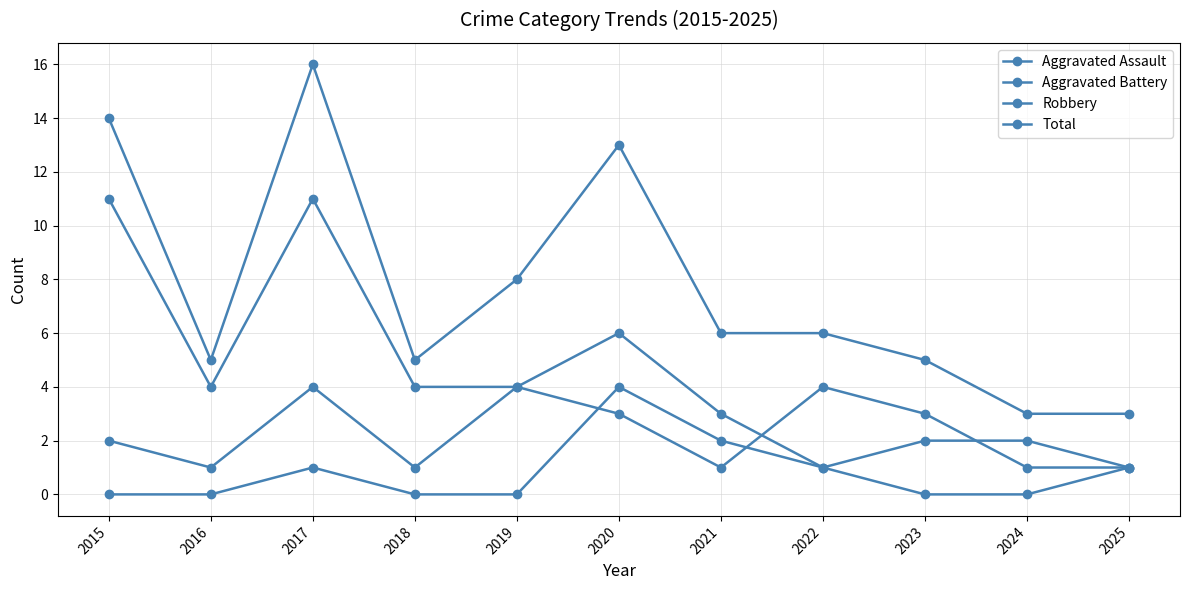

Does the chart have visible grid lines?

Yes